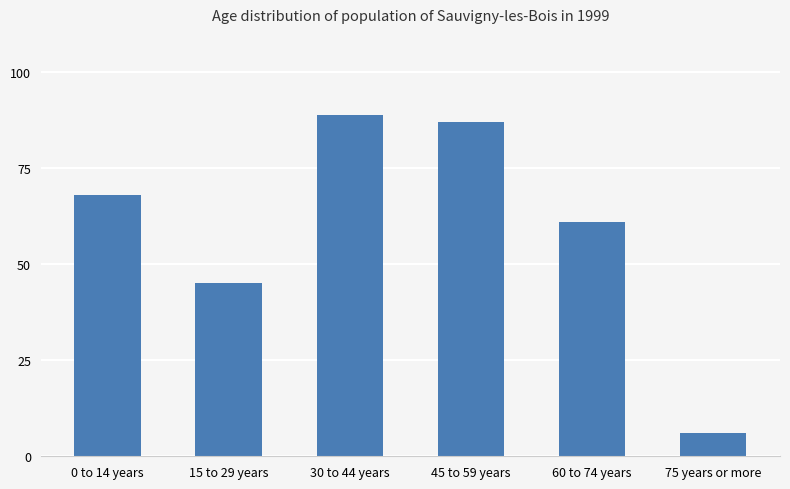

What is the average value?

59